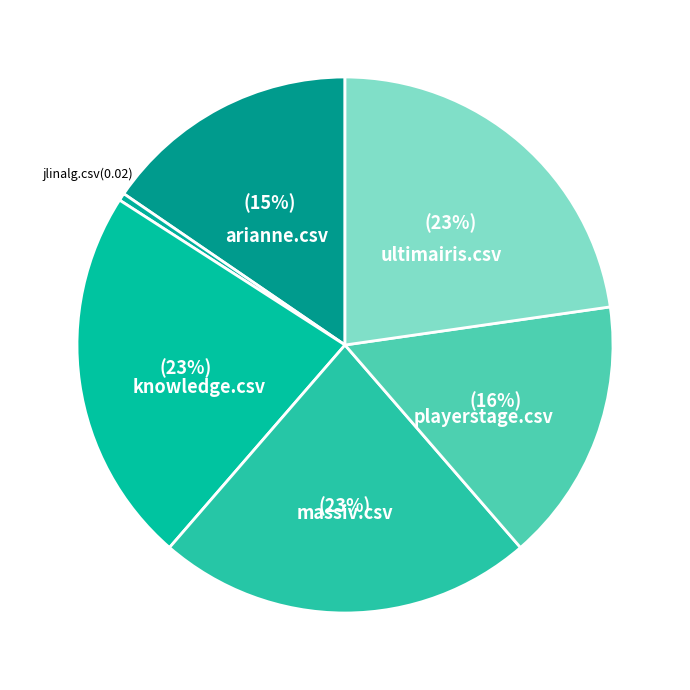

What percentage is the playerstage.csv slice, to the nearest percent?

16%